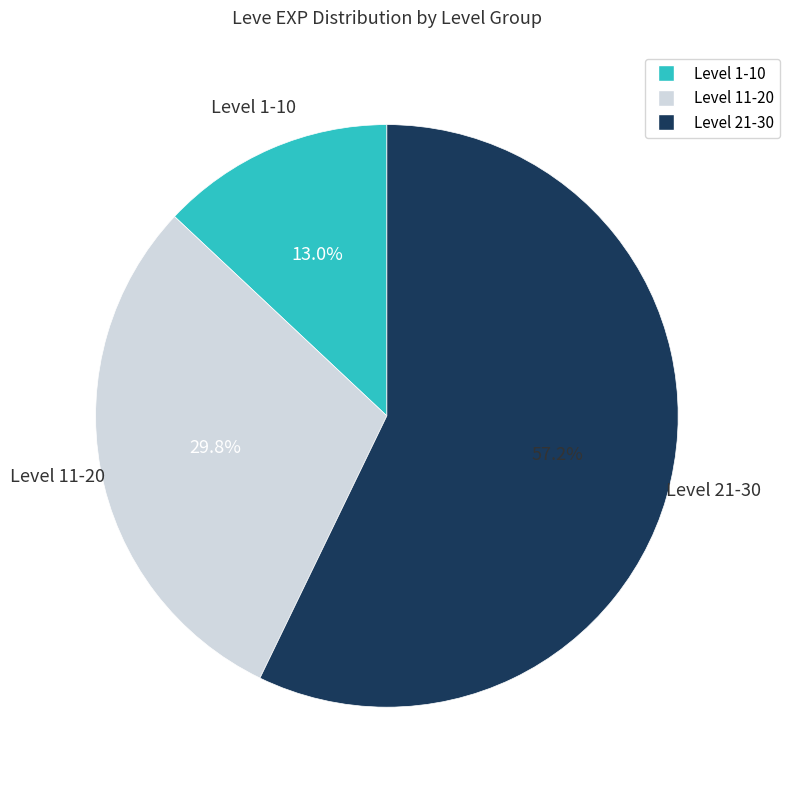

Is there a majority slice in this chart?

Yes